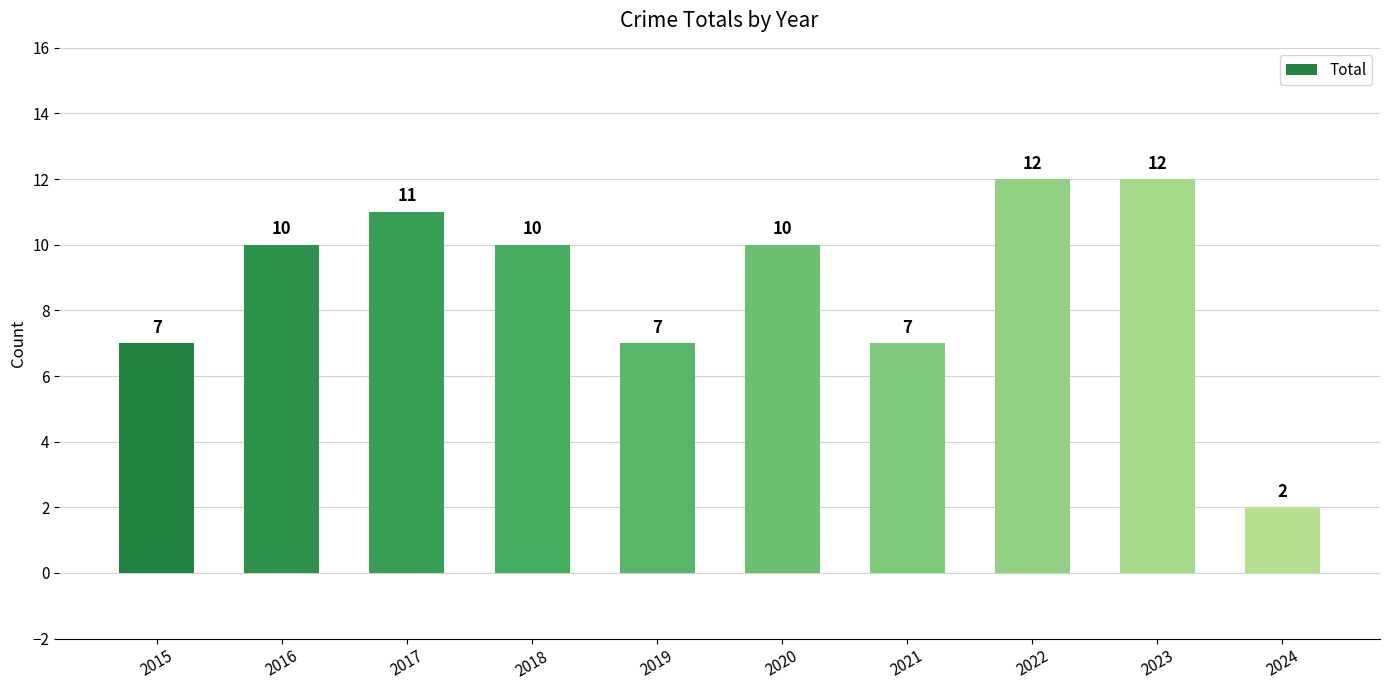

Count the values in the range 7 to 11.

7